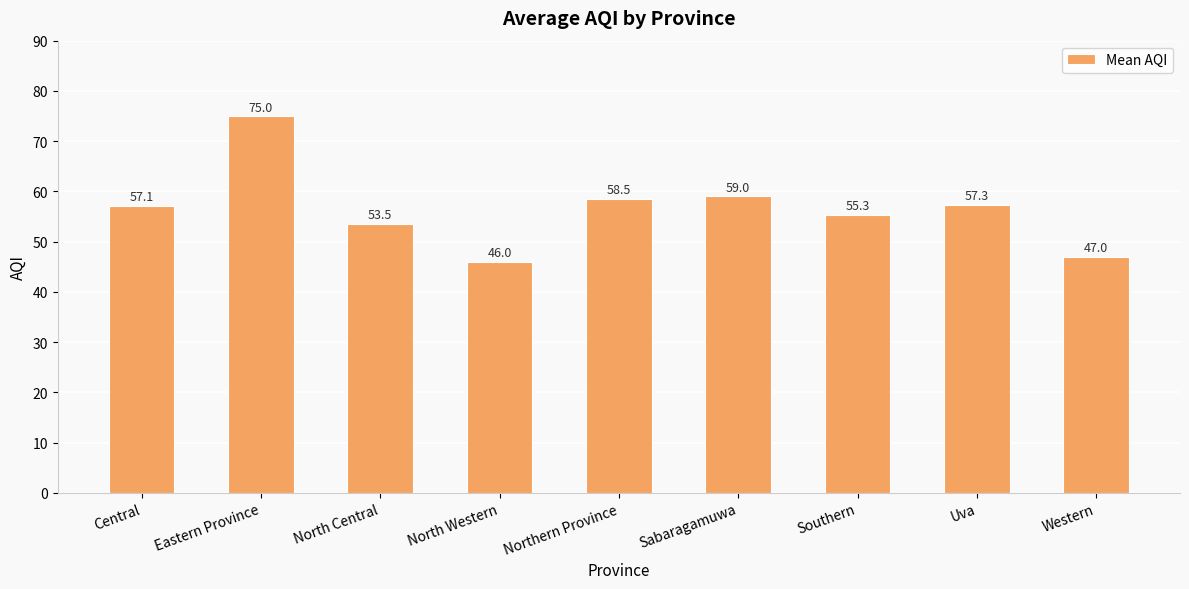

What is the greatest value displayed?

75.0